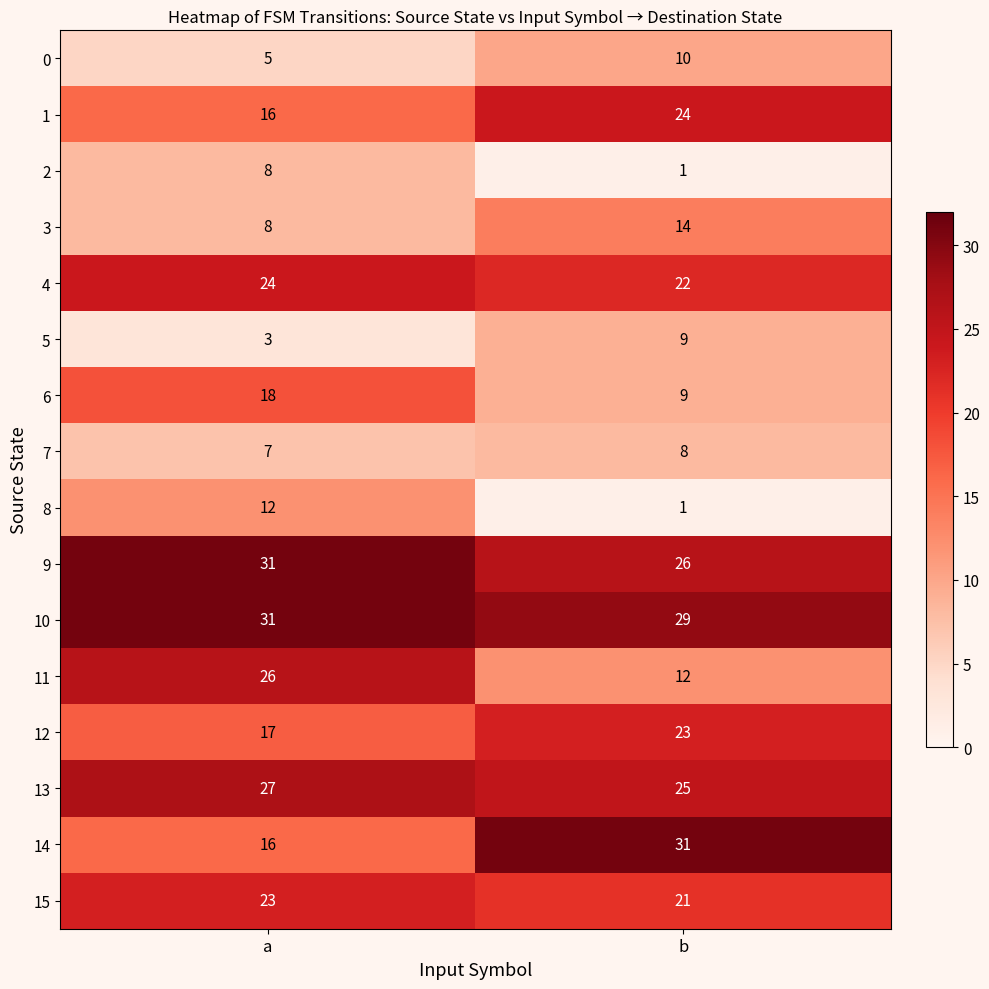

At which label is 1 closest to 20?

a